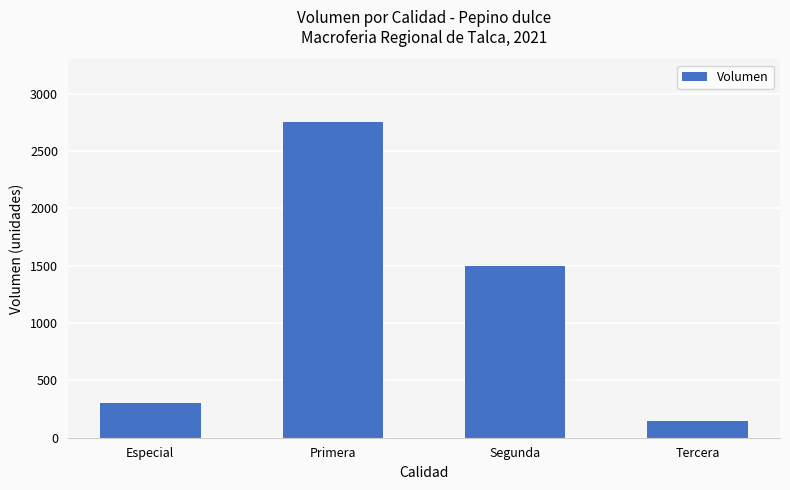

Which label corresponds to the largest value in the chart?

Primera